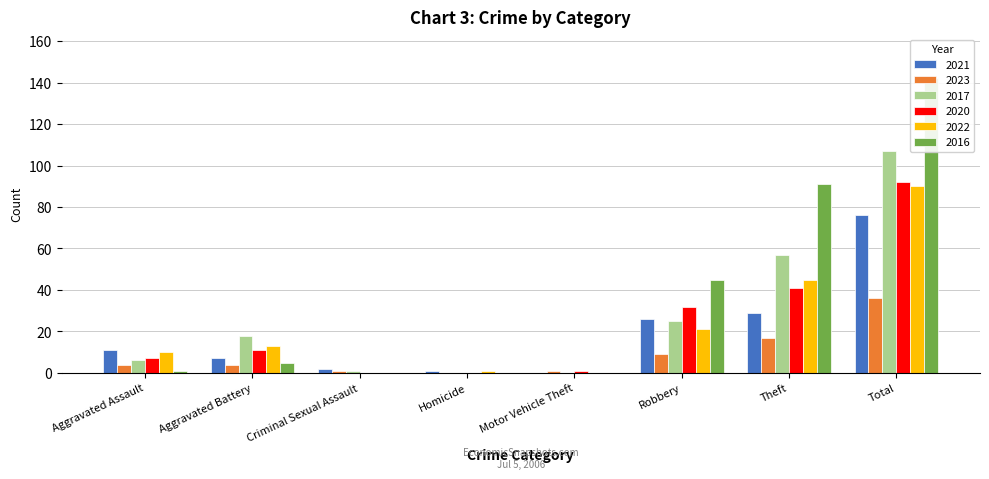

Which has a higher value, Criminal Sexual Assault or Motor Vehicle Theft?

Criminal Sexual Assault